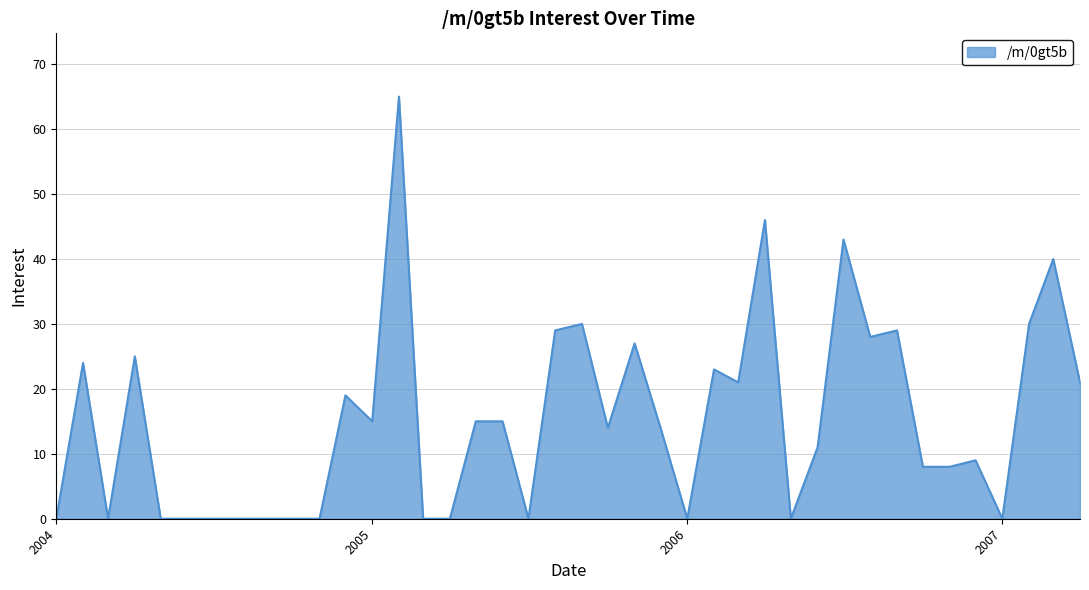

What is the difference between the maximum and minimum values?

65